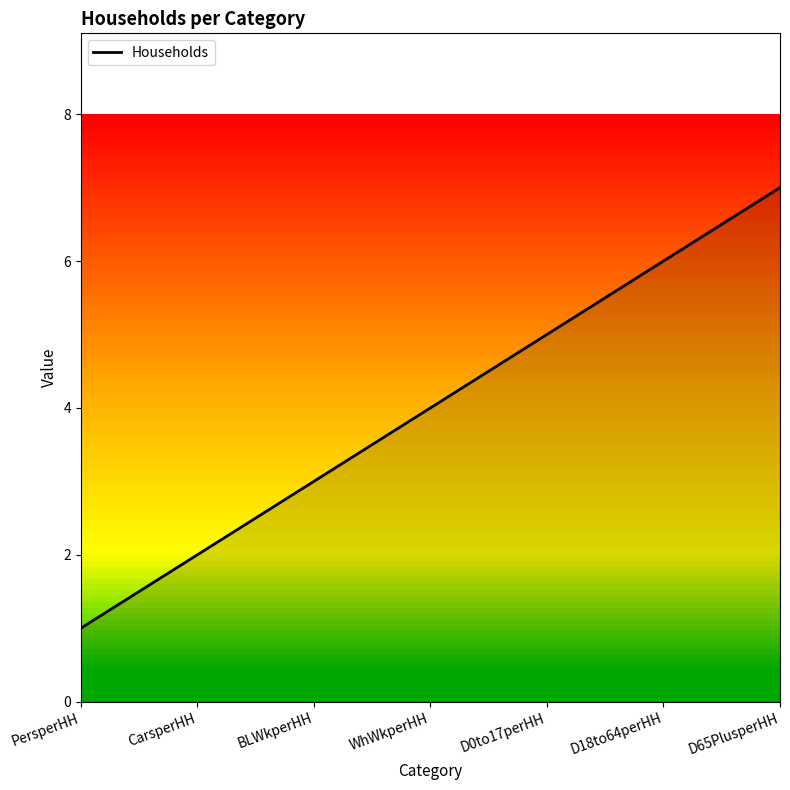

Read the value at WhWkperHH.

4